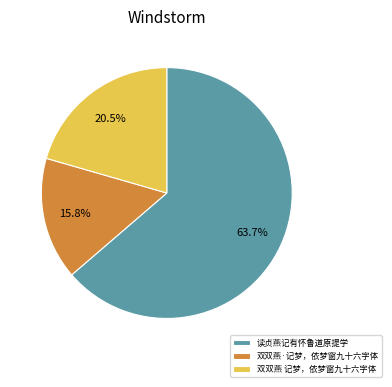

Is 双双燕·记梦，依梦窗九十六字体 the majority of the pie?

No